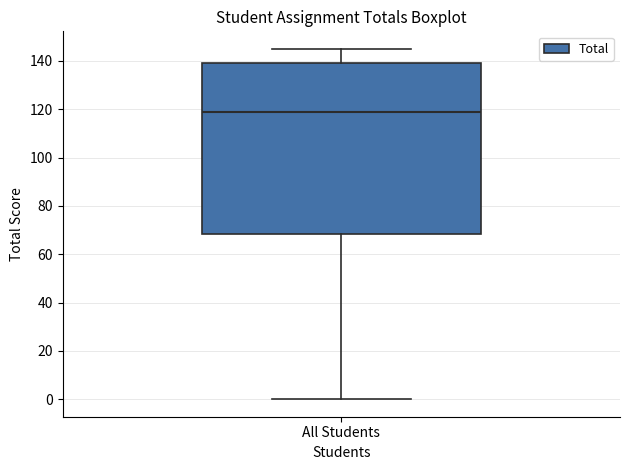

Read this box plot against the y-axis: the position of the median line, the range covered by the box, and the ends of both whiskers. The values are not printed on the chart, so give them approximately, as read against the axis.

median 120, box 68 to 140, whiskers 0 to 146